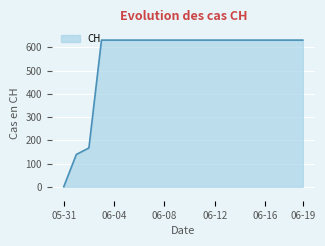

What is the maximum value shown in the chart?

631